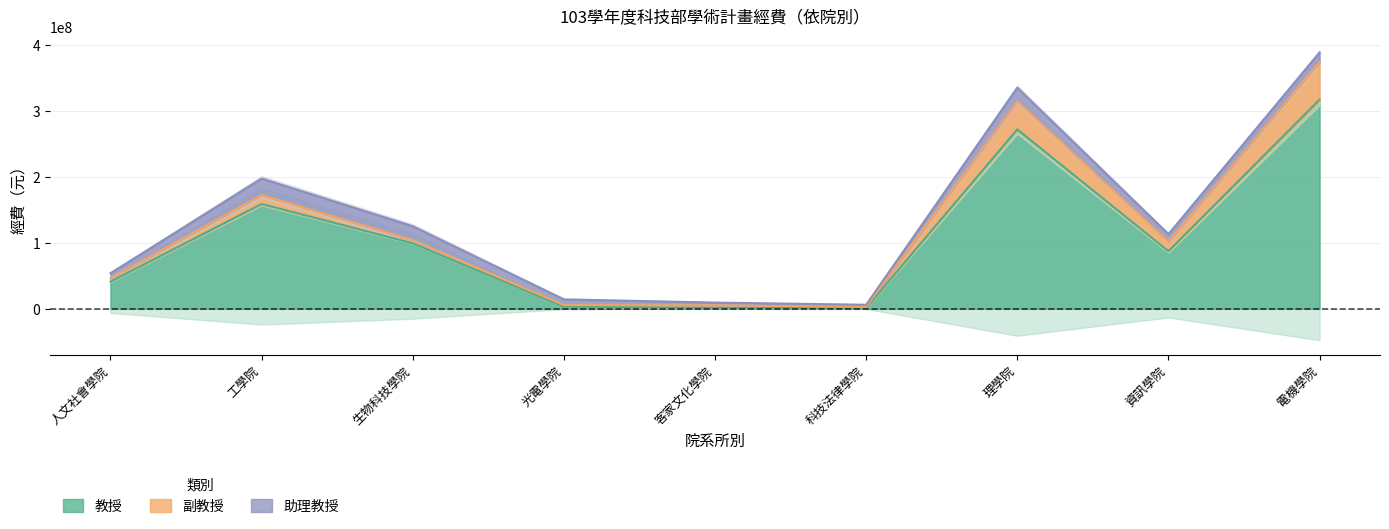

What is the difference between the 教授 values at 光電學院 and 生物科技學院?

96079477